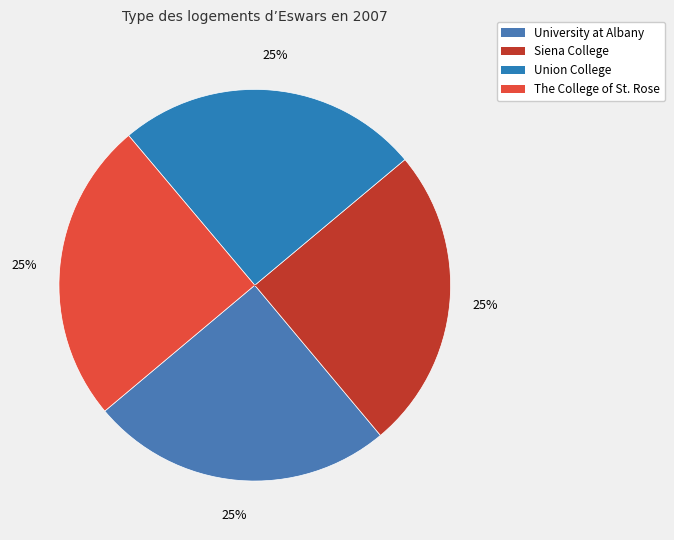

To the nearest percent, what portion does The College of St. Rose represent?

25%